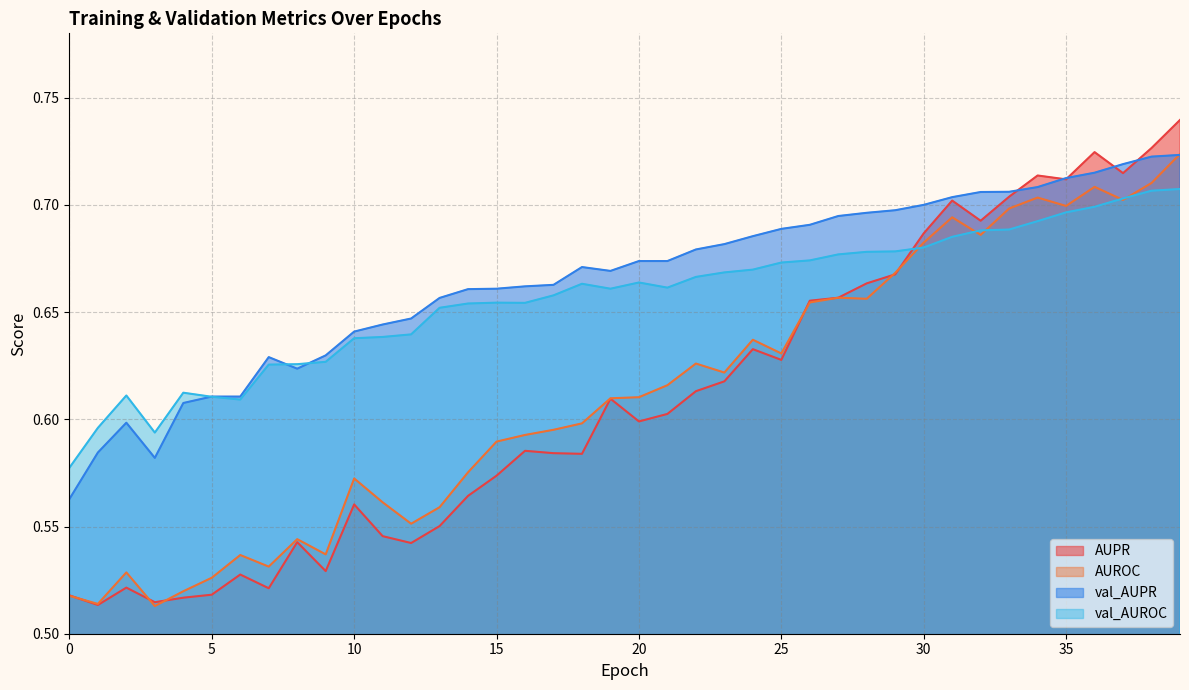

True or false: val_AUPR and AUPR intersect in this chart.

True